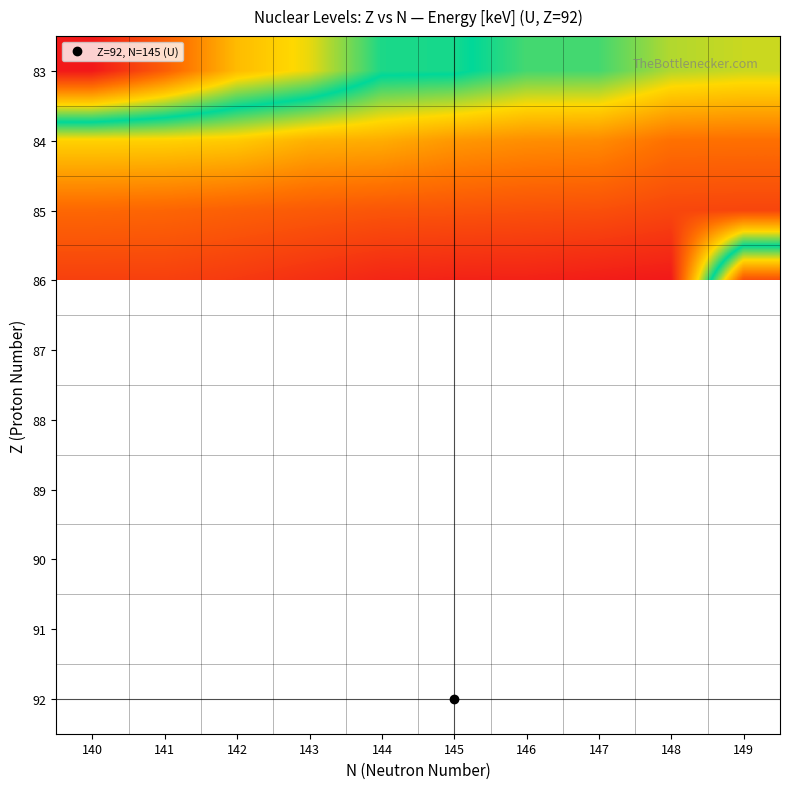

What is the greatest value displayed?

1.0